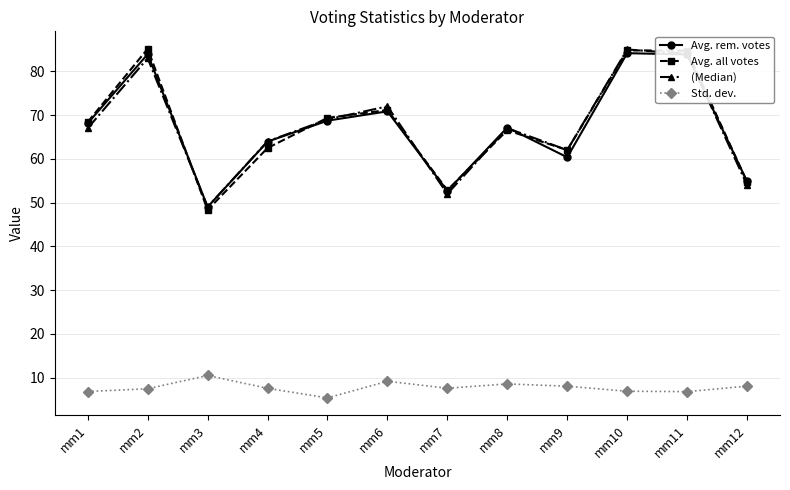

How many lines are shown in the chart?

4